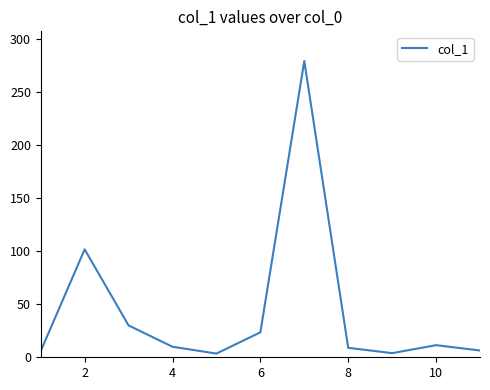

What is the maximum value shown in the chart?

279.2